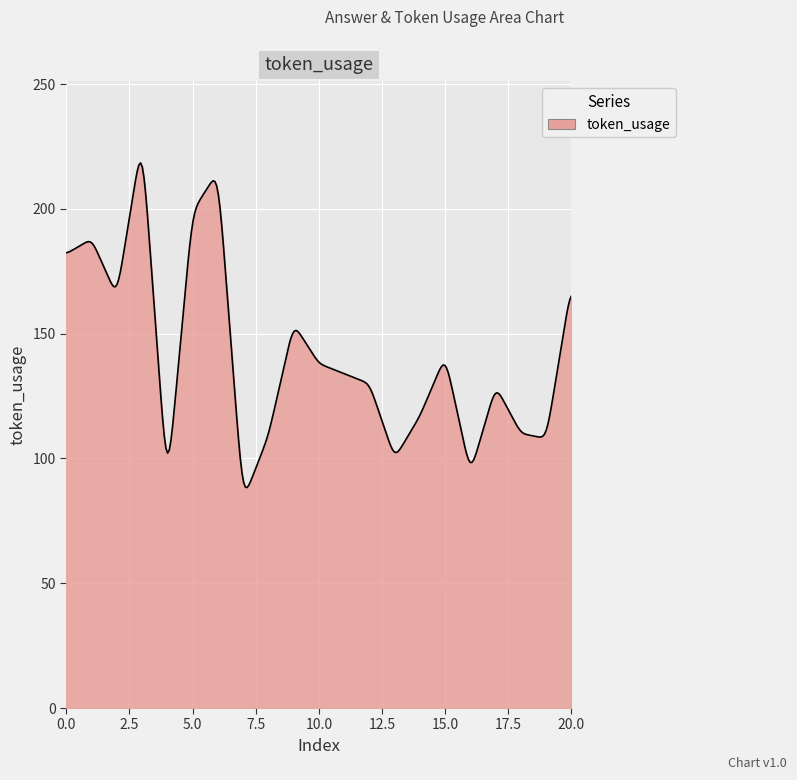

What is the difference between the maximum and minimum values?

130.1